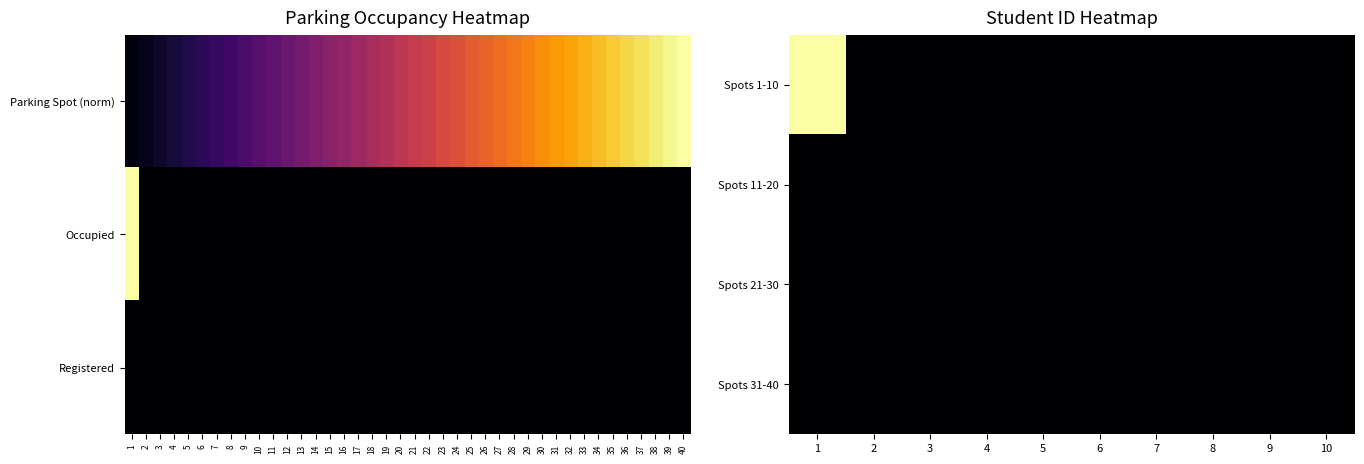

Count the number of categories in the chart.

10